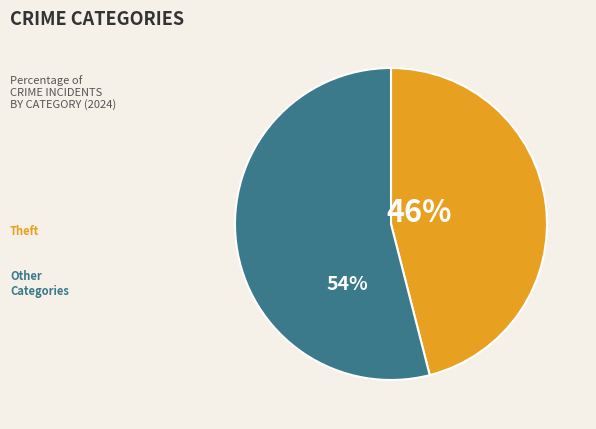

Does any single category account for the majority?

Yes